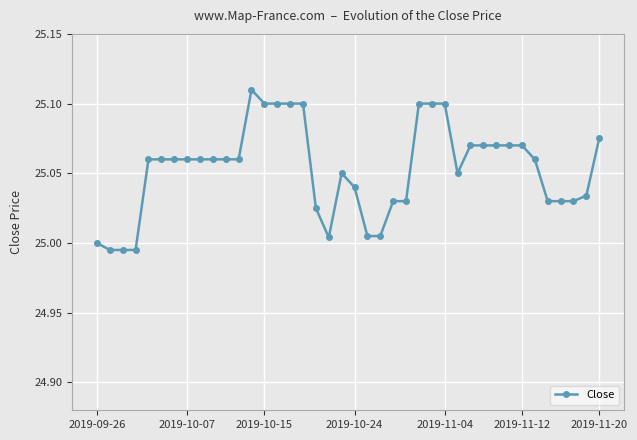

True or false: the data has more than 0 interior local peaks.

True